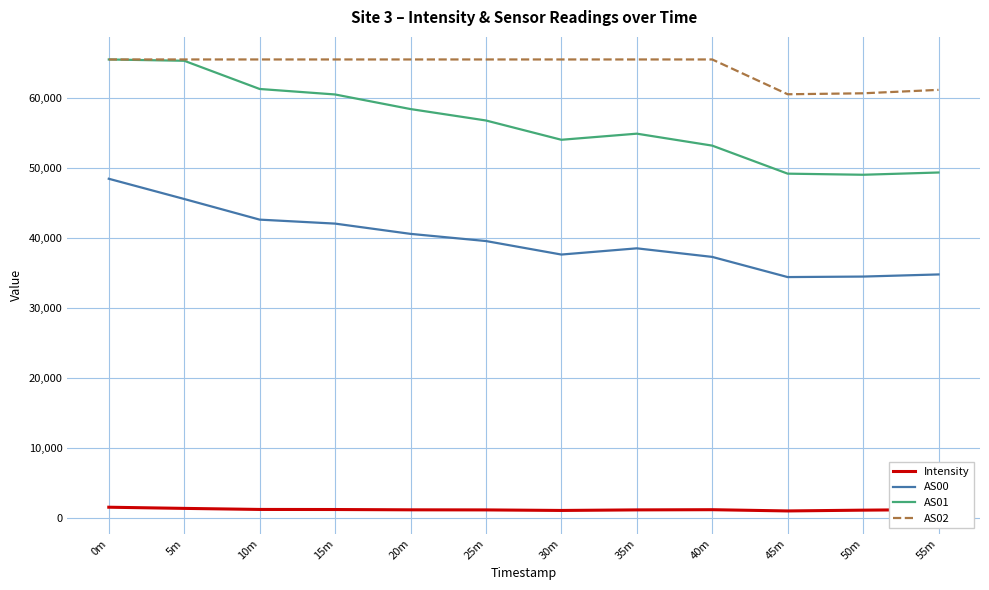

Read the Intensity value at 40m.

1252.2